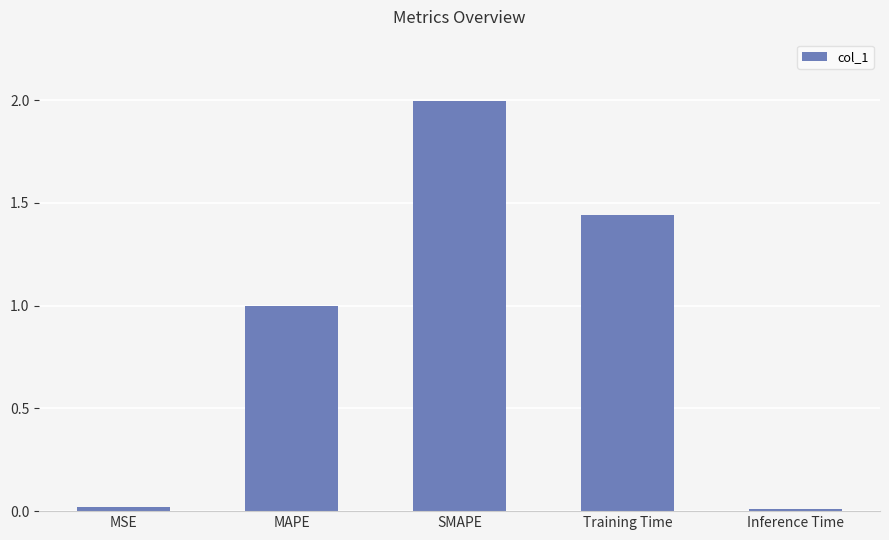

What is the difference between the values at MSE and MAPE?

1.0